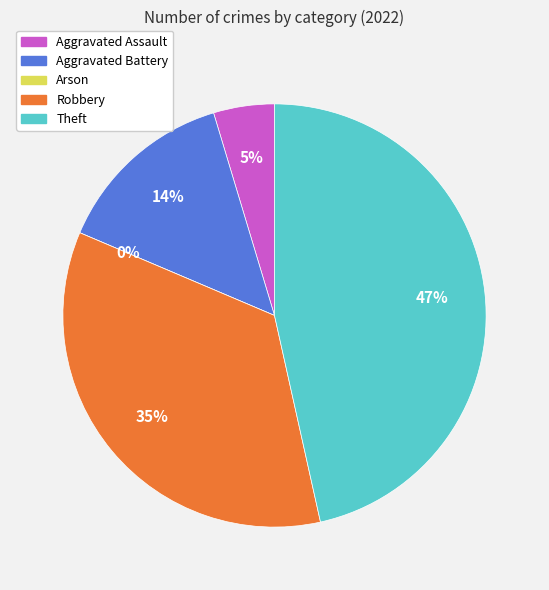

What is the total percentage of Aggravated Assault and Arson?

4.7%